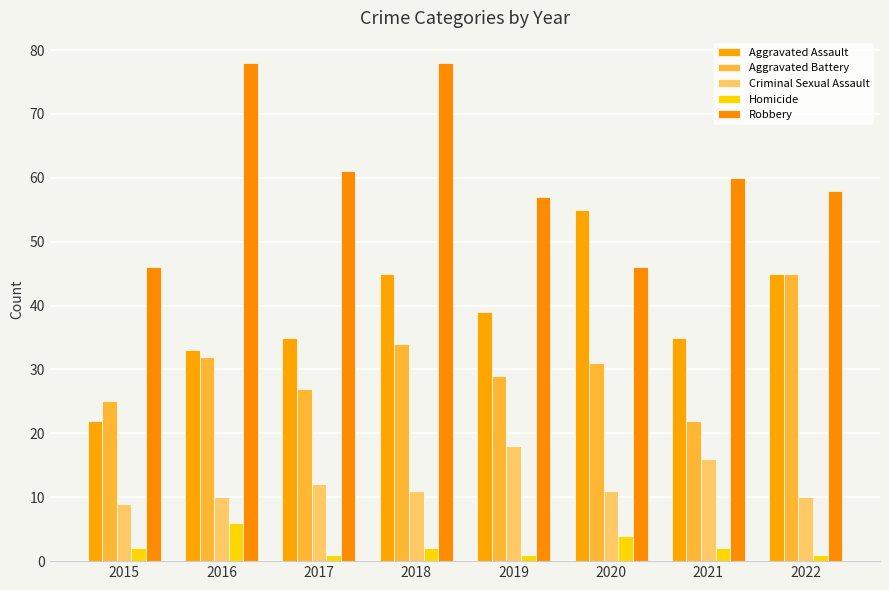

What is the total value across all series at 2016?

159